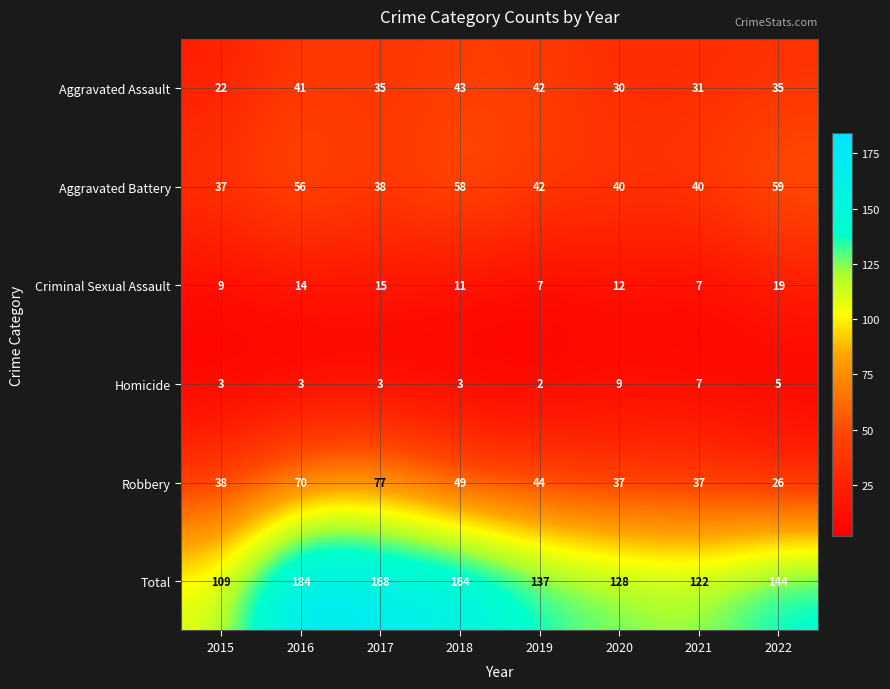

Where is Aggravated Battery nearest to the value 48?

2019